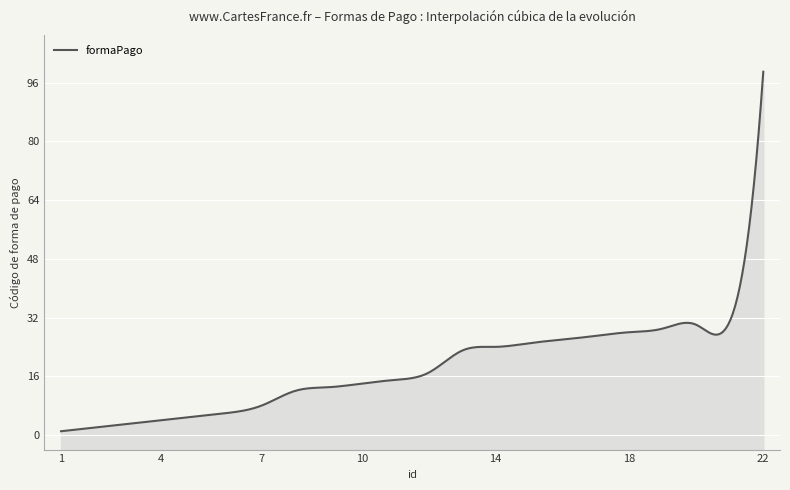

How many values are below 17?

11